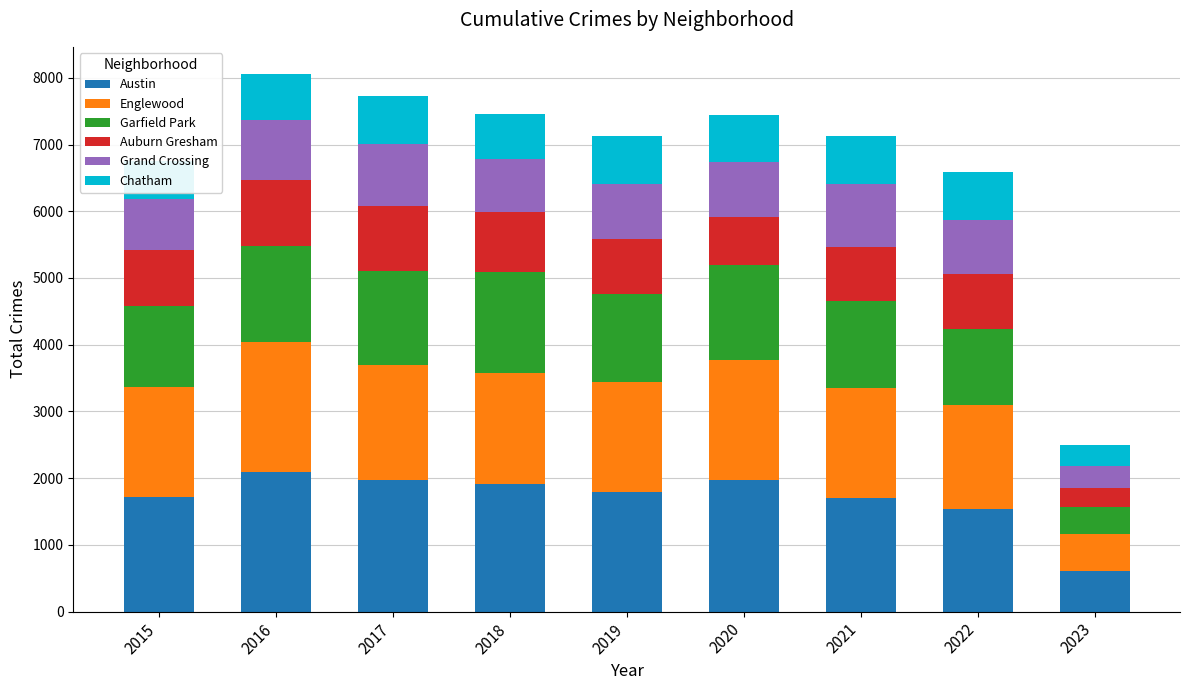

What is the maximum value for Austin?

2086